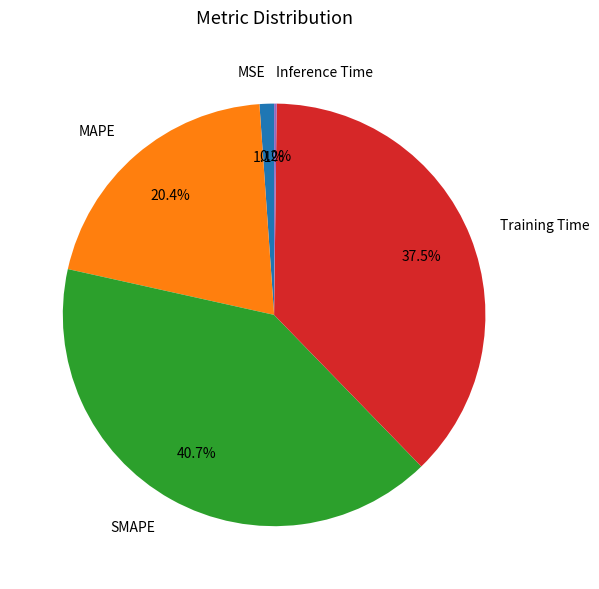

Does MSE represent more than half of the total?

No